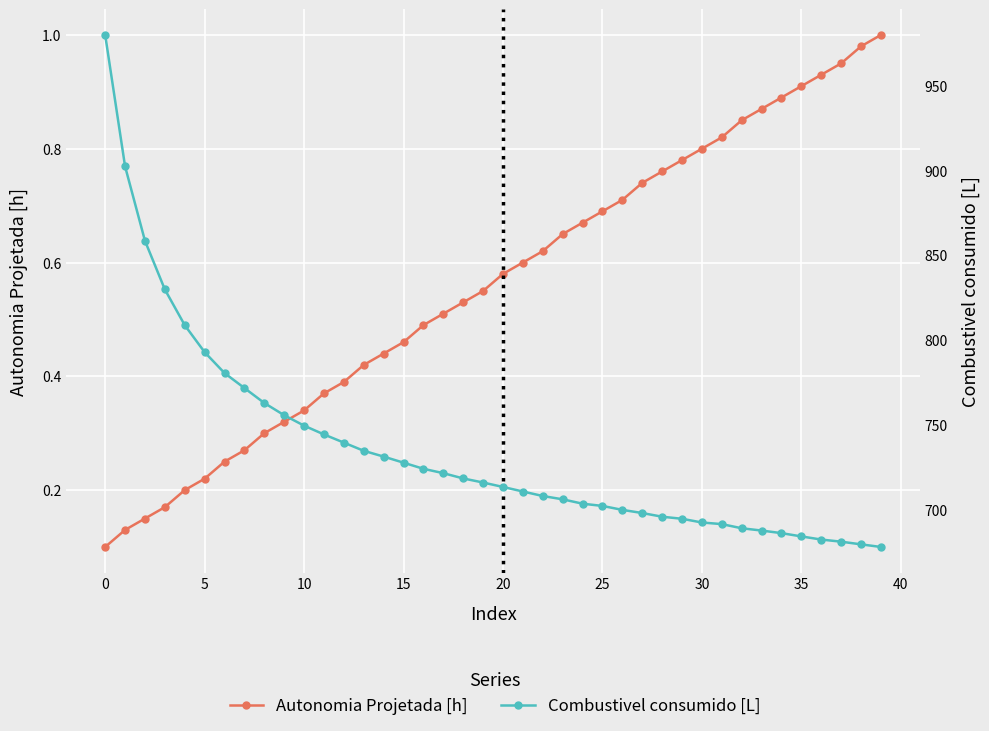

Reading left to right, extract all data points from this chart.

Autonomia Projetada [h]: 0.1	0.1	0.1	0.2	0.2	0.2	0.2	0.3	0.3	0.3	0.3	0.4	0.4	0.4	0.4	0.5	0.5	0.5	0.5	0.6	0.6	0.6	0.6	0.7	0.7	0.7	0.7	0.7	0.8	0.8	0.8	0.8	0.8	0.9	0.9	0.9	0.9	0.9	1.0	1.0
Combustivel consumido [L]: 979.9	902.4	858.5	829.8	808.7	792.8	780.5	771.6	762.8	755.6	749.4	744.2	739.4	734.6	731.2	727.6	724.0	721.4	718.3	715.9	713.3	710.6	707.9	706.0	703.4	702.1	699.8	697.9	695.7	694.5	692.3	691.4	688.9	687.6	686.0	684.1	682.3	681.0	679.4	677.9